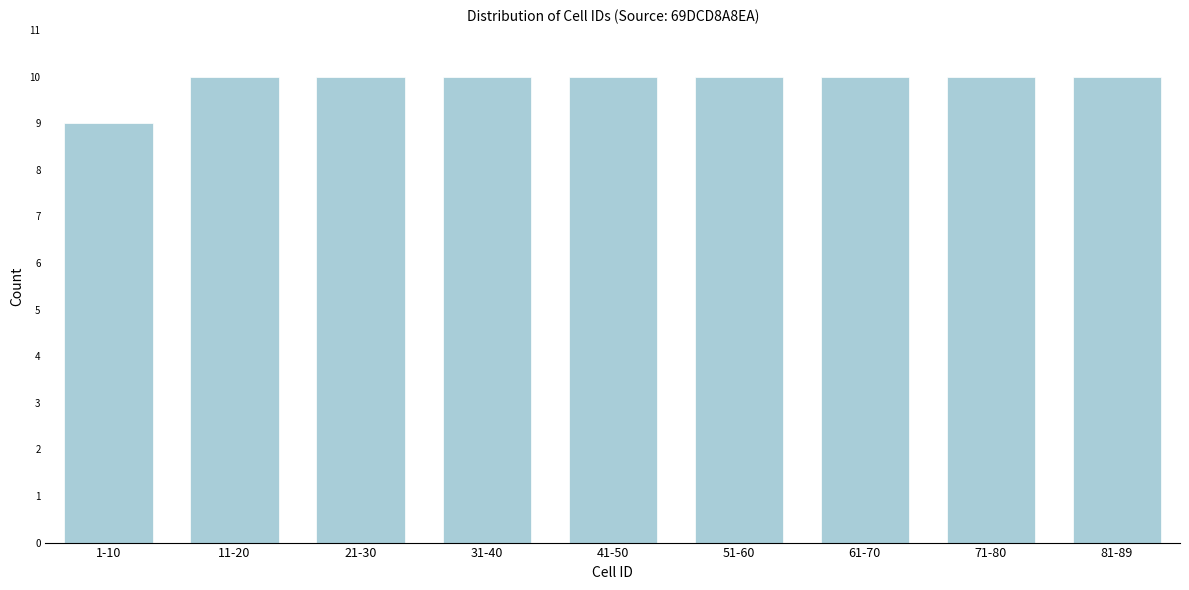

Reading right to left, extract all data points from this chart.

10	10	10	10	10	10	10	10	9